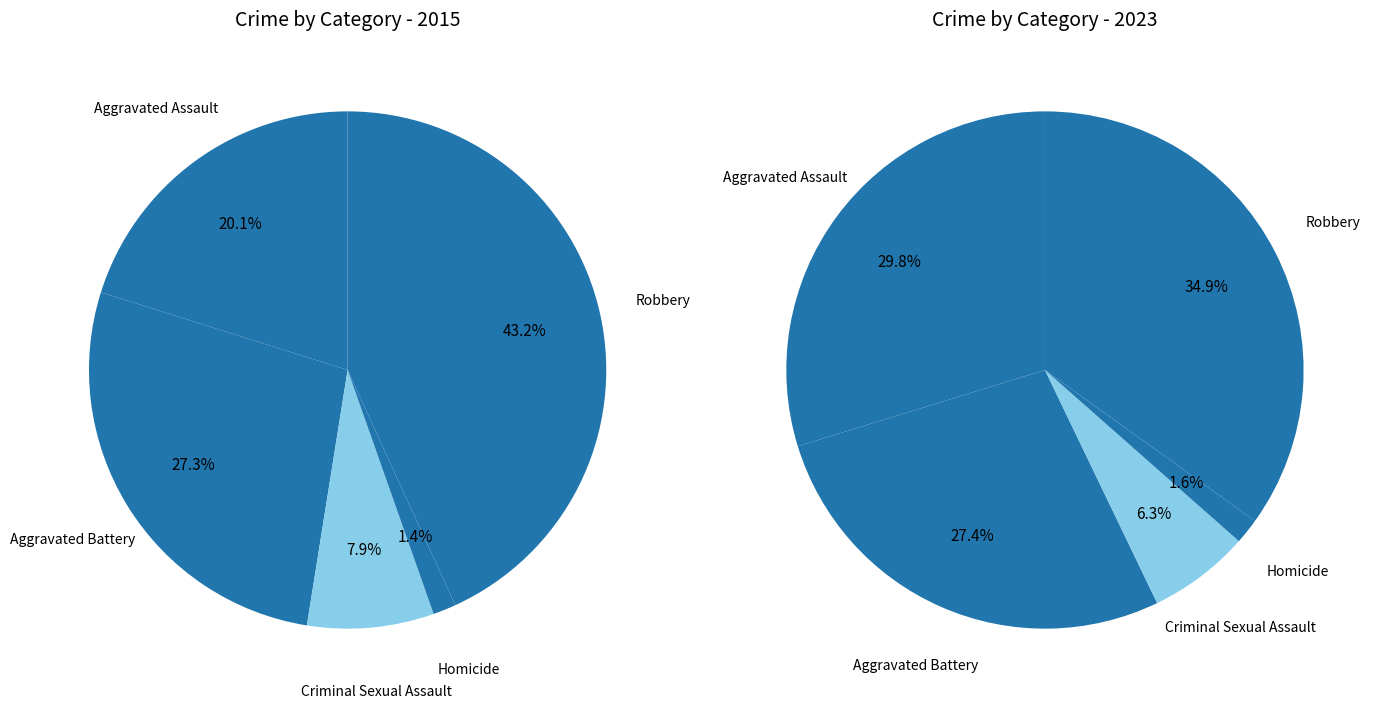

To the nearest percent, what is the average slice percentage?

20%